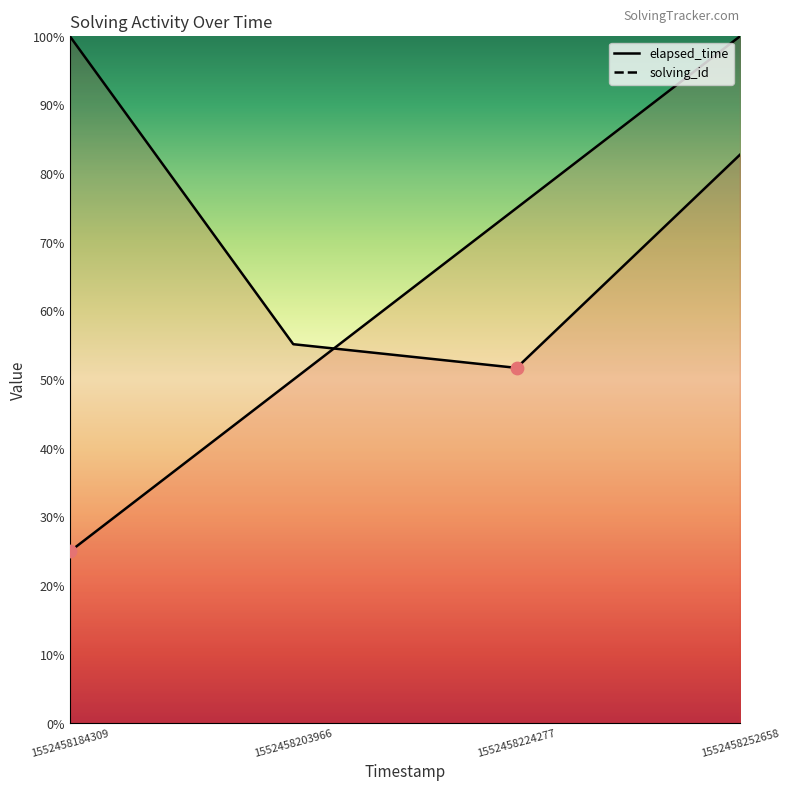

At which category is the sum across all series the highest?

1552458252658